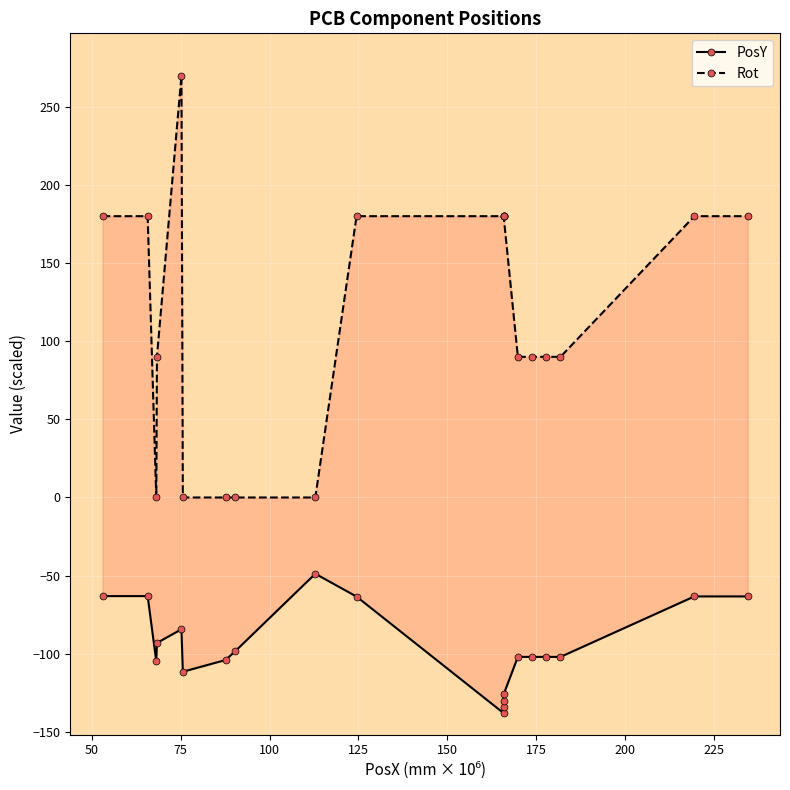

Which series has the widest spread of values?

Rot